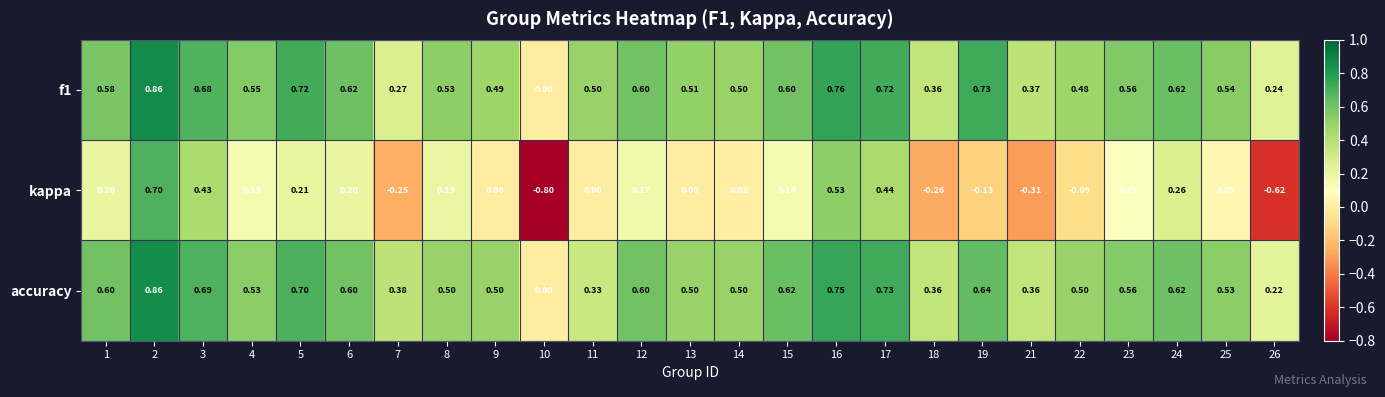

Is the value of kappa at 2 greater than the value of accuracy at 25?

Yes